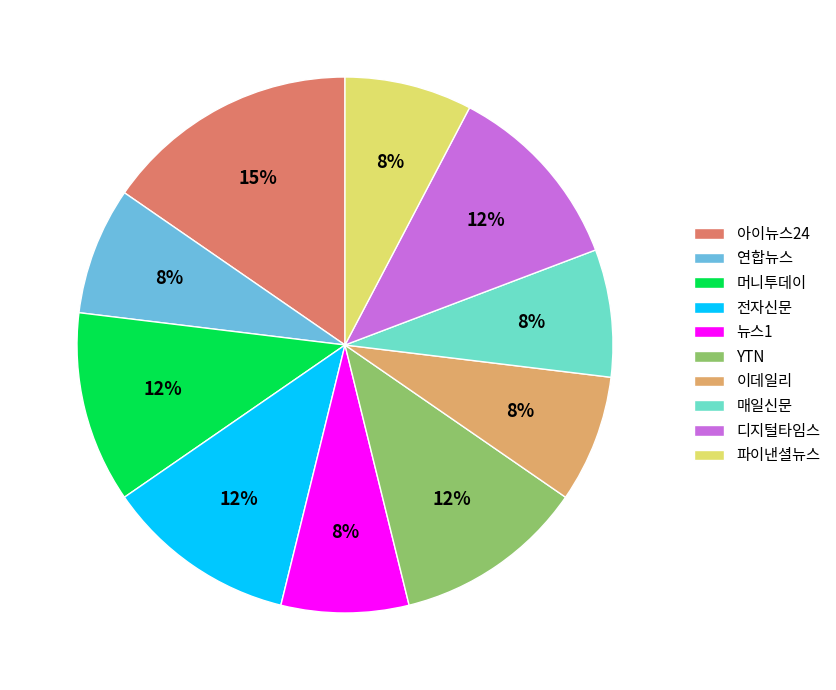

To the nearest percent, what portion does 매일신문 represent?

8%